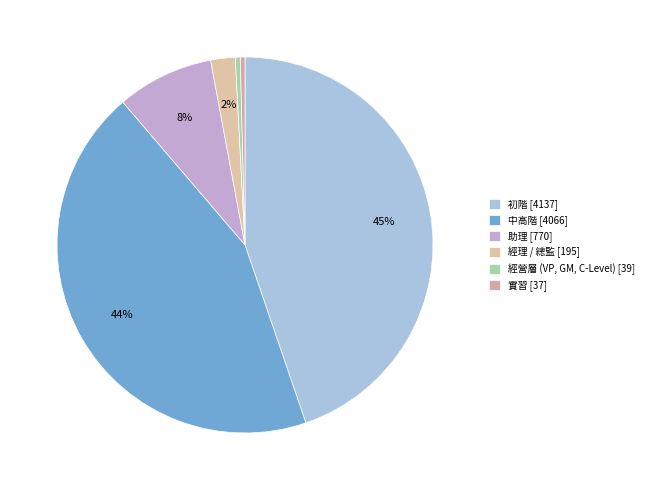

Is there a majority slice in this chart?

No